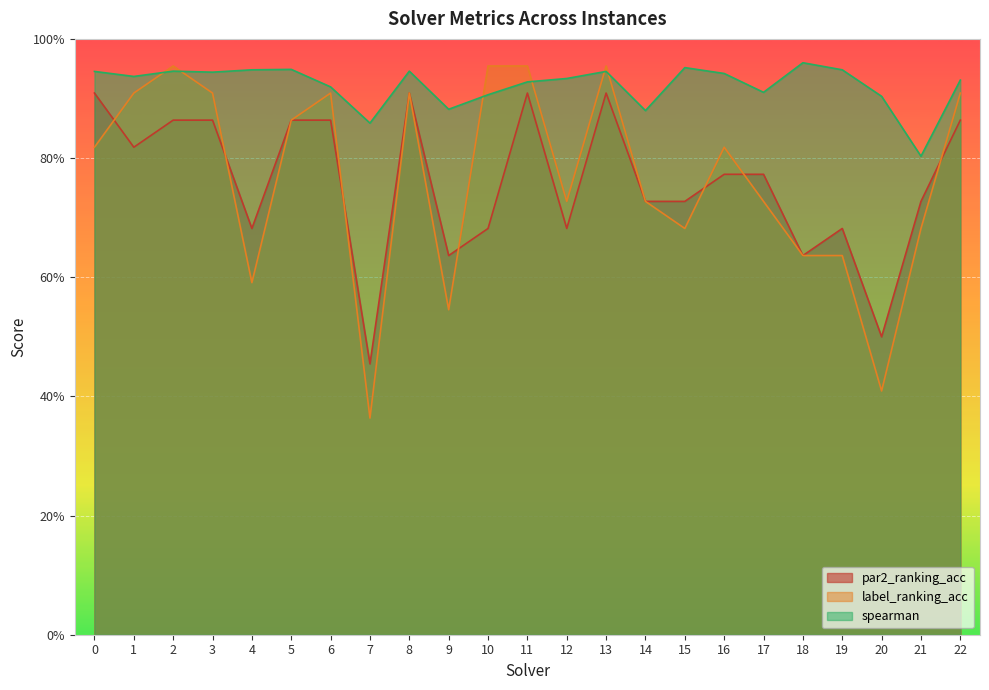

What are all the series names shown in the legend?

par2_ranking_acc, label_ranking_acc, spearman